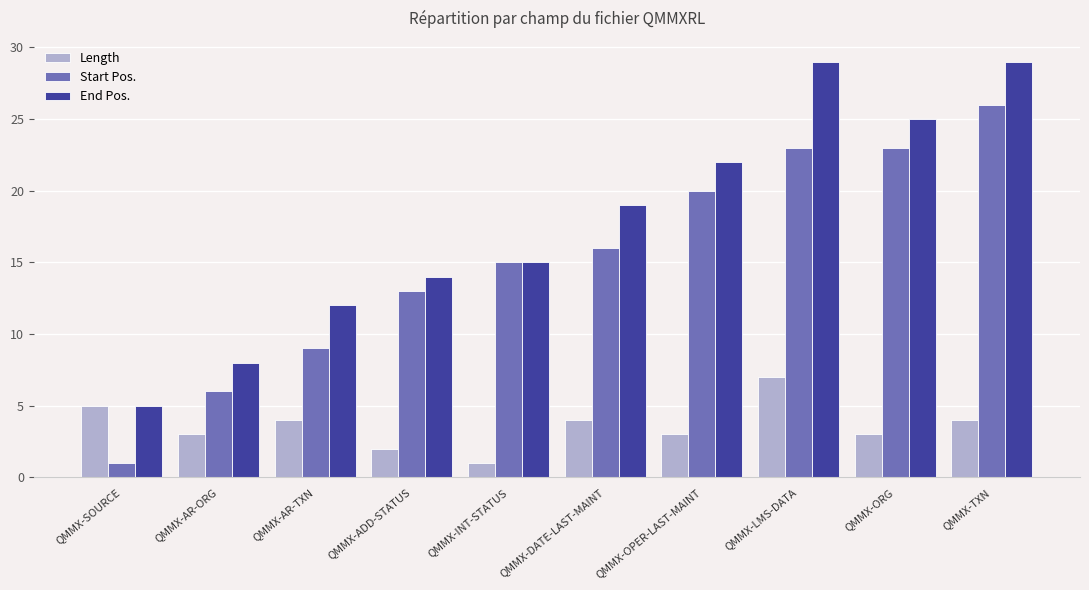

What is the spread (max minus min) of values at QMMX-TXN?

25